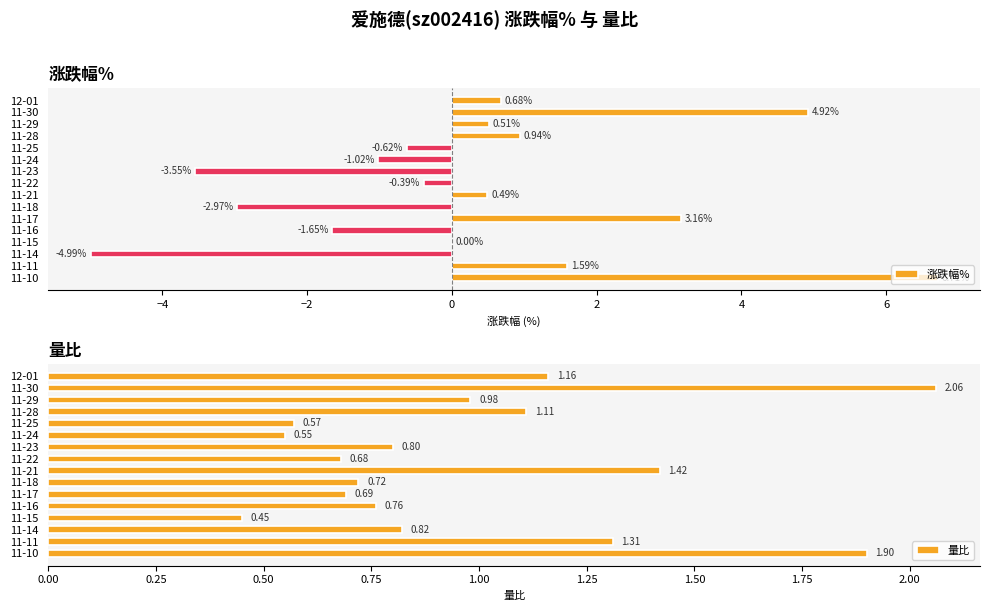

At how many categories does at least one series exceed 0?

16